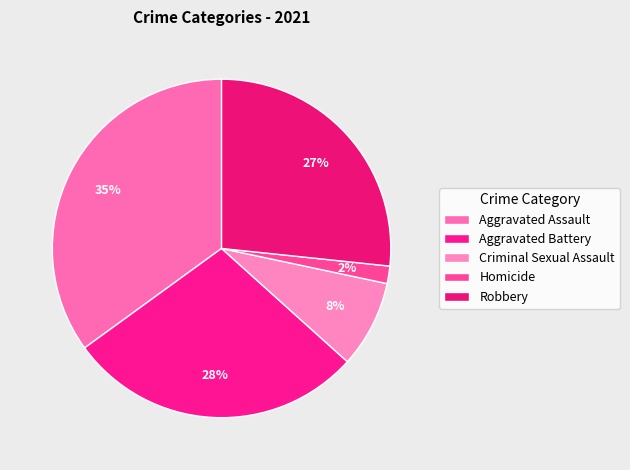

How many slices are in this pie chart?

5